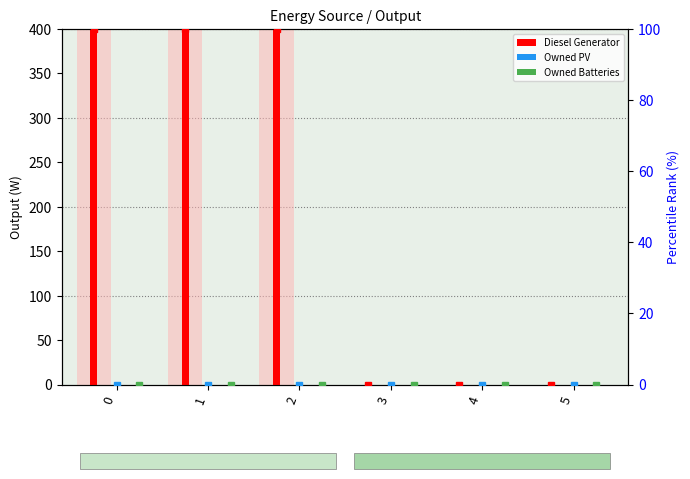

True or false: Owned Batteries (rank) has a value of 0 at 4.

True